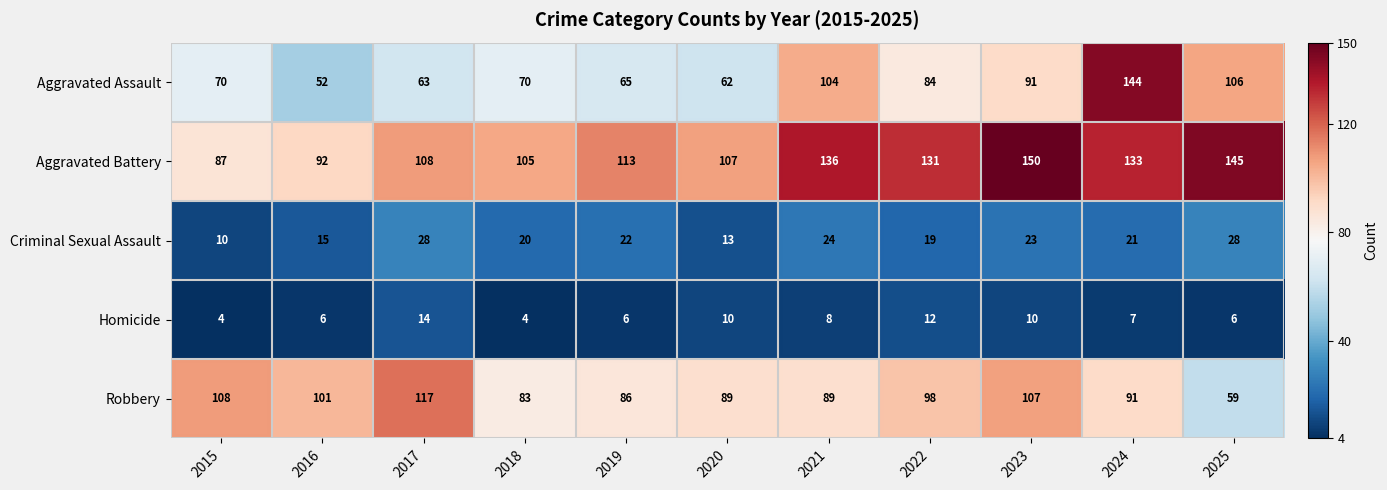

At how many categories does at least one series exceed 85?

11